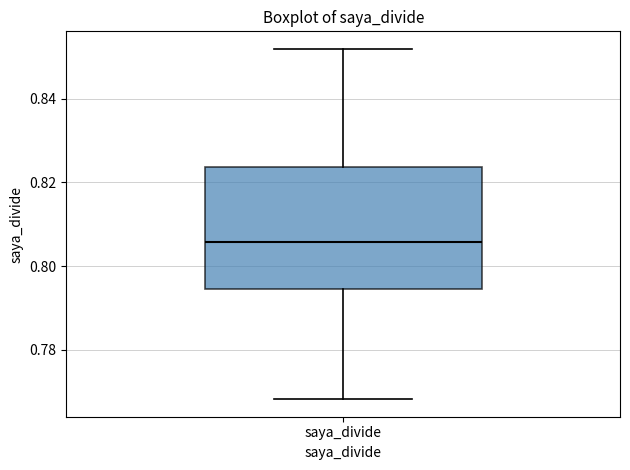

Transcribe this box plot: give where the median line is, the range the box spans, and where the two whiskers end, as read against the y-axis. The values are not printed on the chart, so give them approximately, as read against the axis.

median 0.806, box 0.794 to 0.824, whiskers 0.768 to 0.852